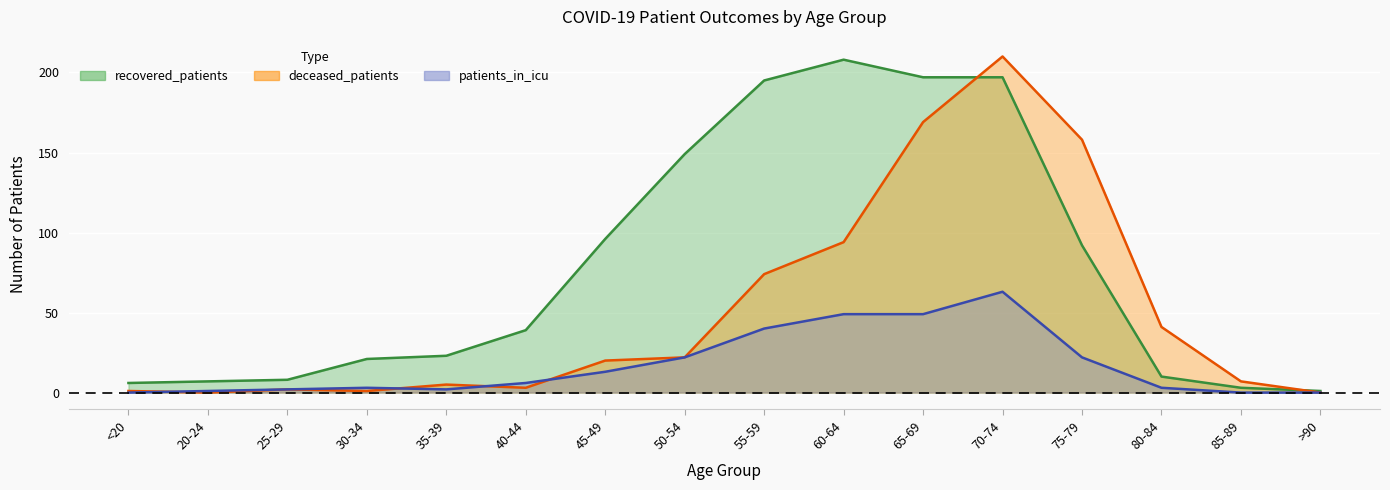

List the labels in order of patients_in_icu value, largest first.

70-74, 60-64, 65-69, 55-59, 50-54, 75-79, 45-49, 40-44, 30-34, 80-84, 25-29, 35-39, 20-24, <20, 85-89, >90